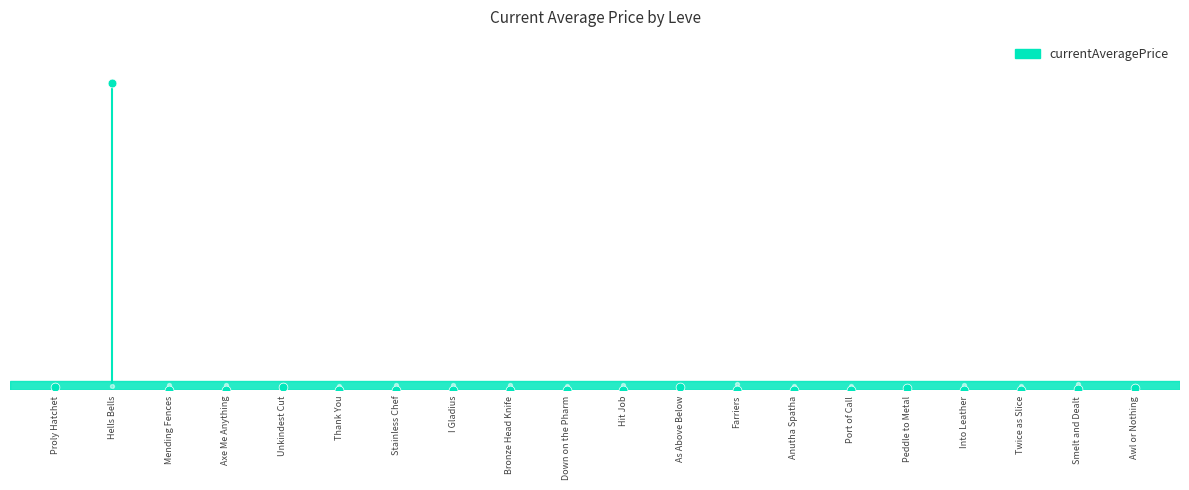

Which has a higher value, Hells Bells or Proly Hatchet?

Hells Bells